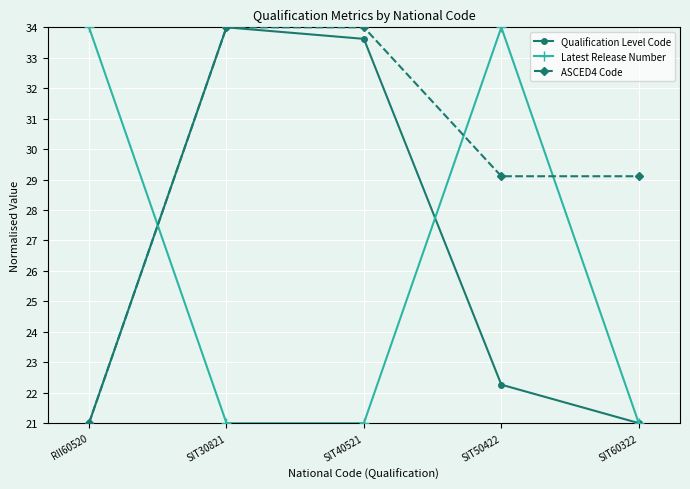

At which category is the sum across all series the highest?

SIT30821